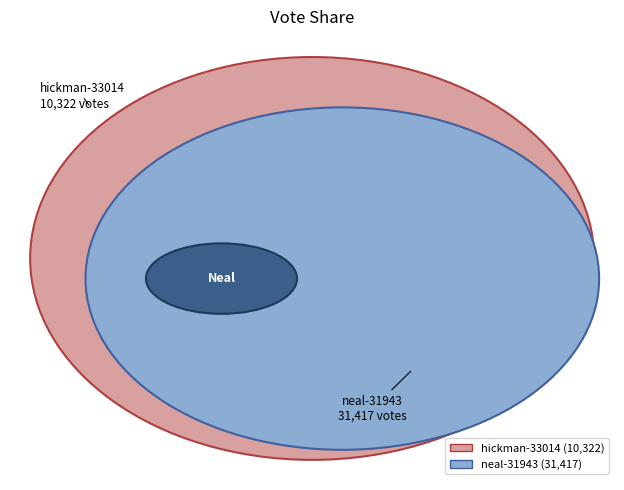

To the nearest percent, what is the combined percentage of hickman-33014 and neal-31943?

100%